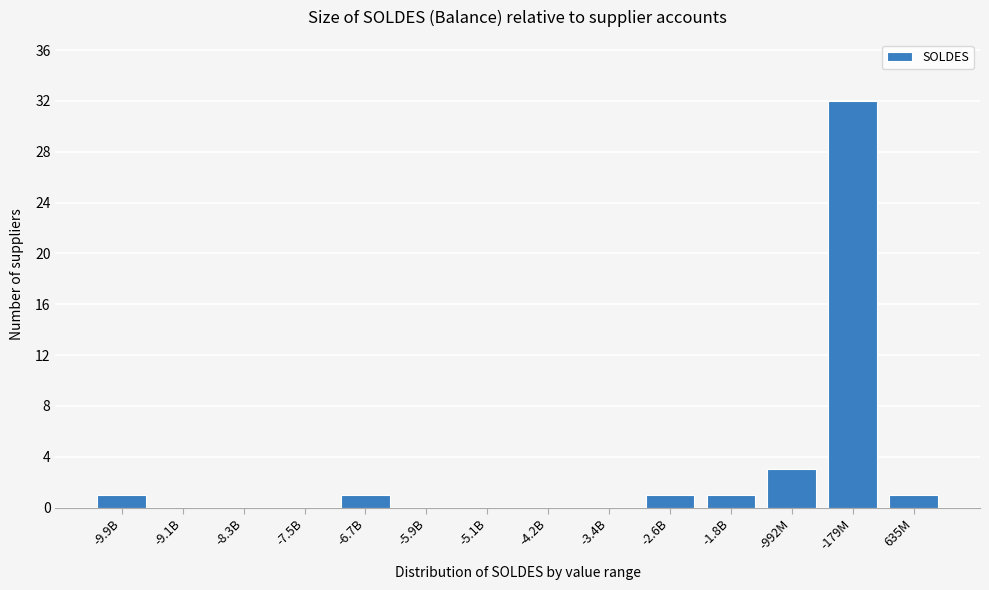

Reading left to right, transcribe all the data shown in this chart.

-9.9B=1	-9.1B=0	-8.3B=0	-7.5B=0	-6.7B=1	-5.9B=0	-5.1B=0	-4.2B=0	-3.4B=0	-2.6B=1	-1.8B=1	-992M=3	-179M=32	635M=1